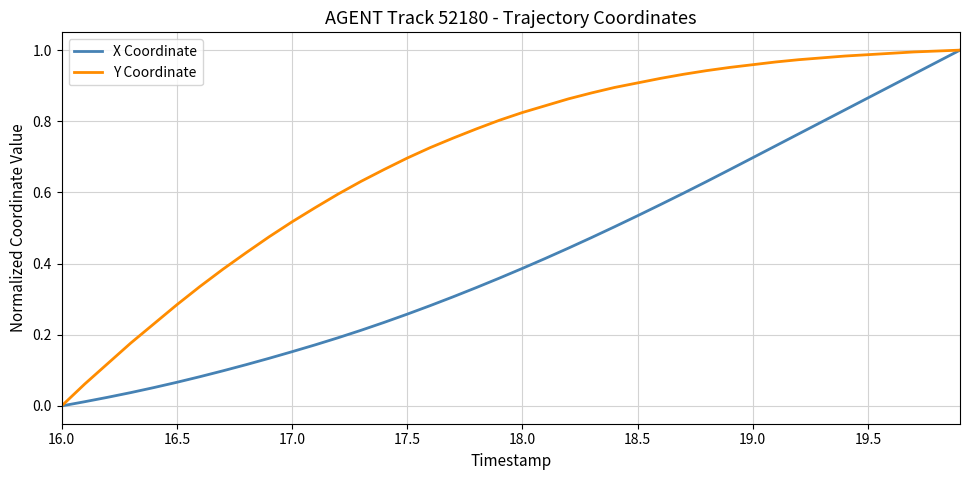

Does the chart display data point markers on the line(s)?

No